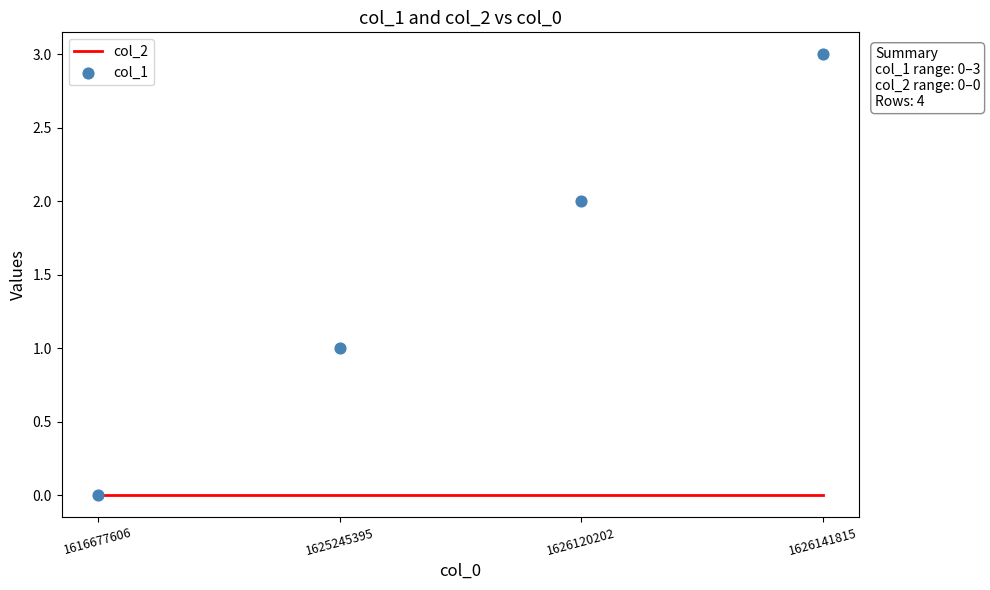

Which series reaches the minimum Y coordinate?

col_2